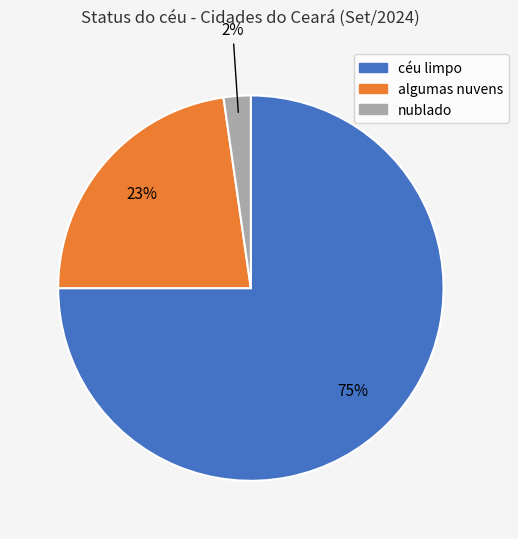

Between nublado and céu limpo, which is larger?

céu limpo